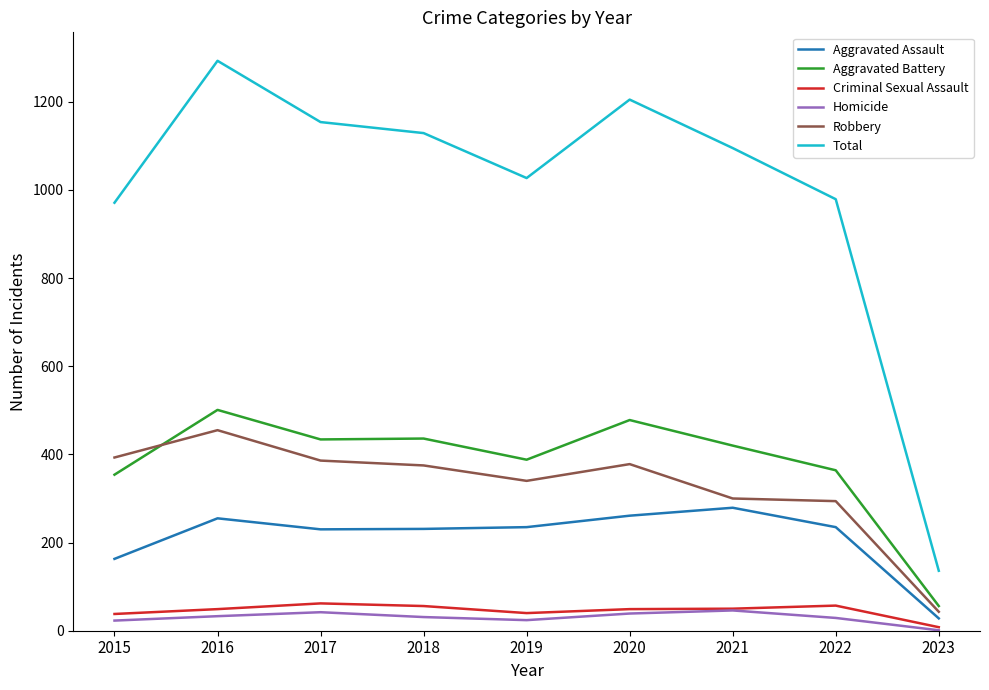

Which series has the largest total across all categories?

Total